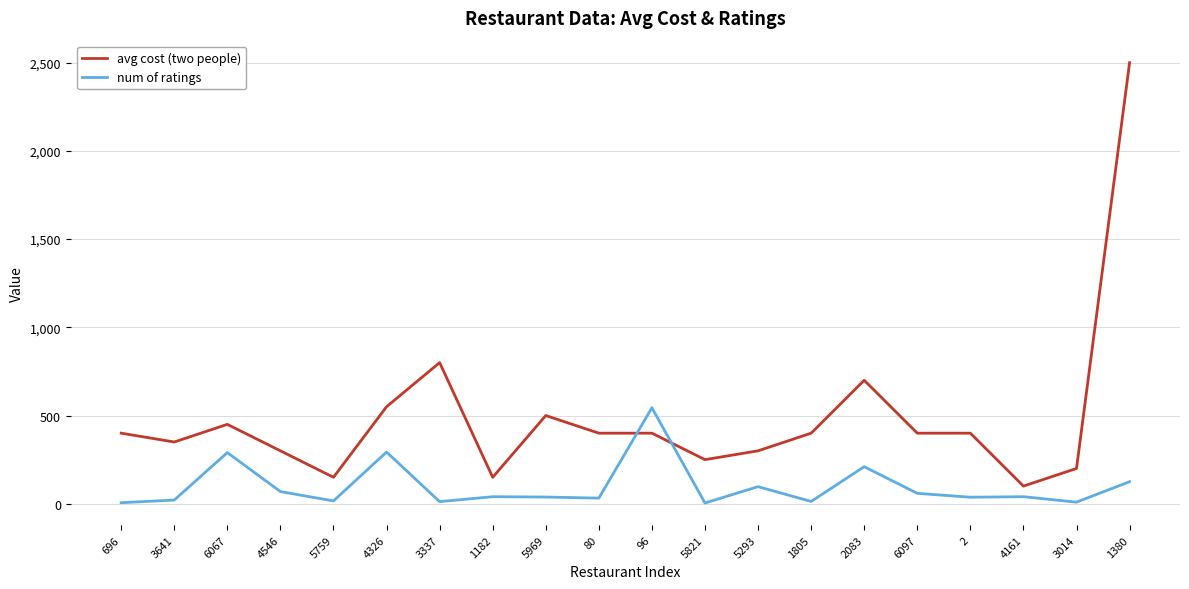

At which category is the sum across all series the highest?

1380